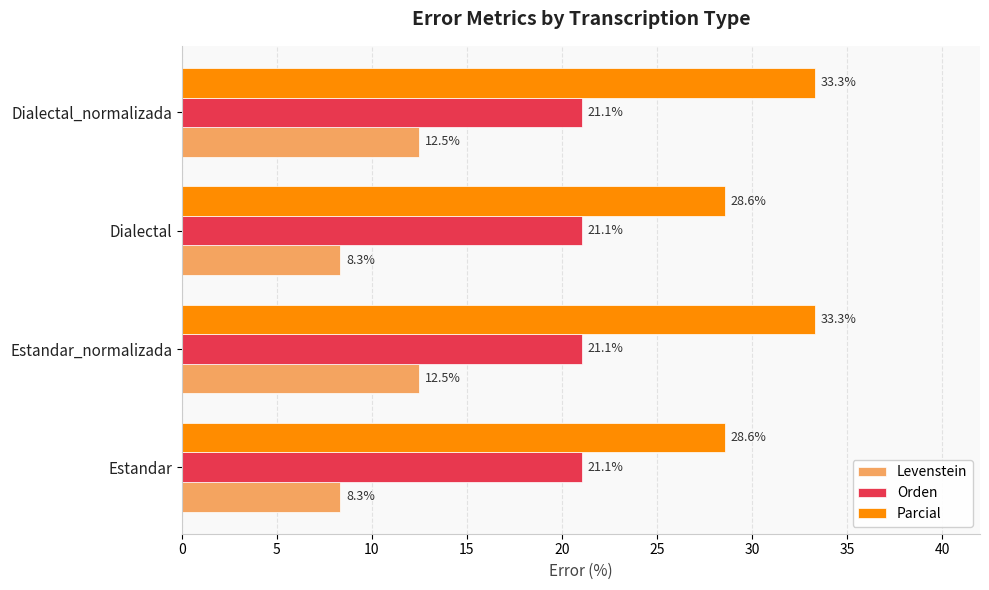

Between Estandar and Dialectal_normalizada, which series saw the biggest shift?

Parcial